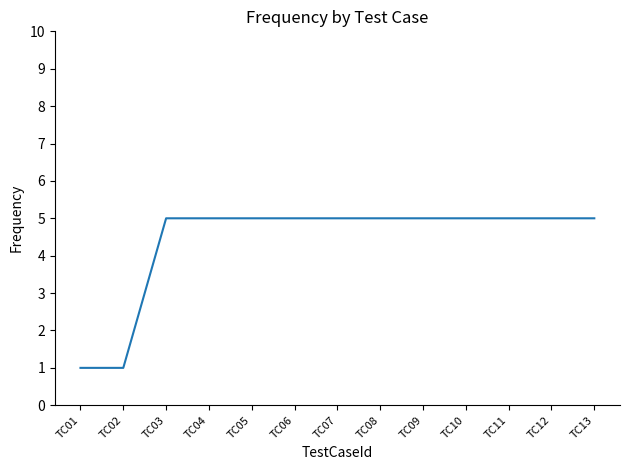

What is the sum of the values at TC06 and TC03?

10